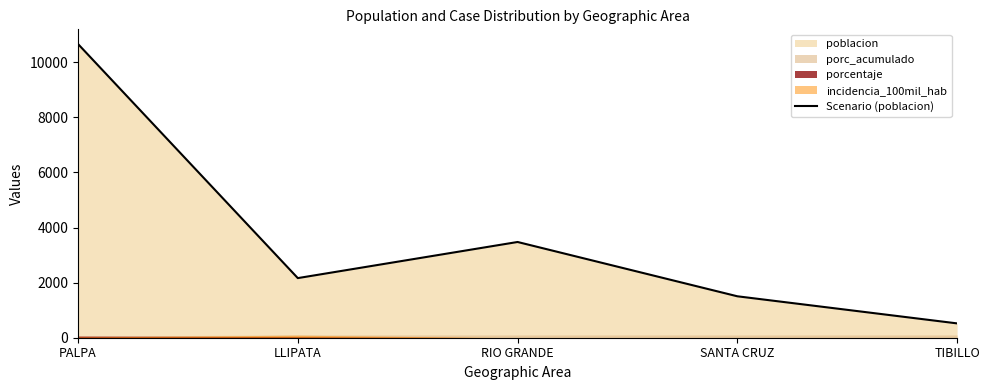

Rank the categories by value from highest to lowest.

PALPA, RIO GRANDE, LLIPATA, SANTA CRUZ, TIBILLO